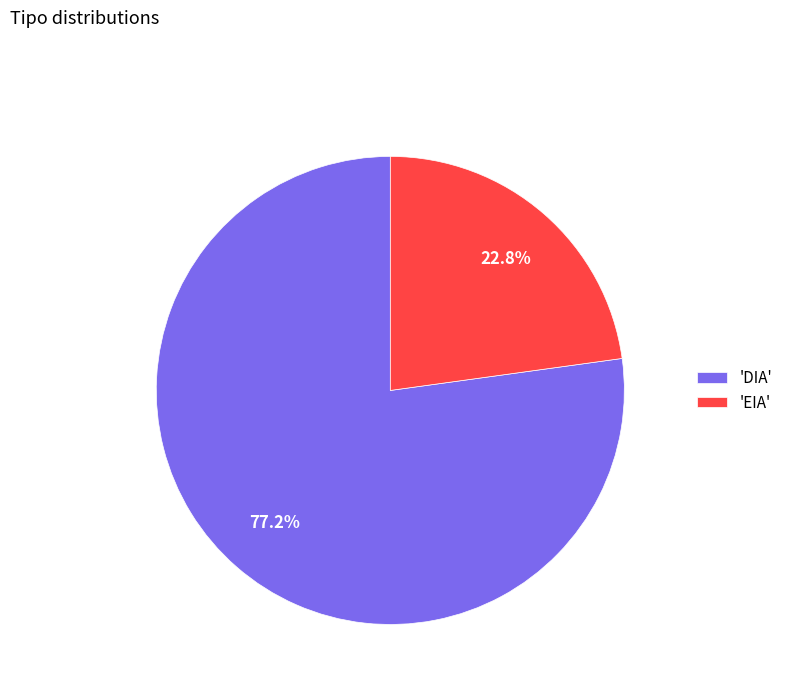

What percentage do 'DIA' and 'EIA' together represent?

100.0%